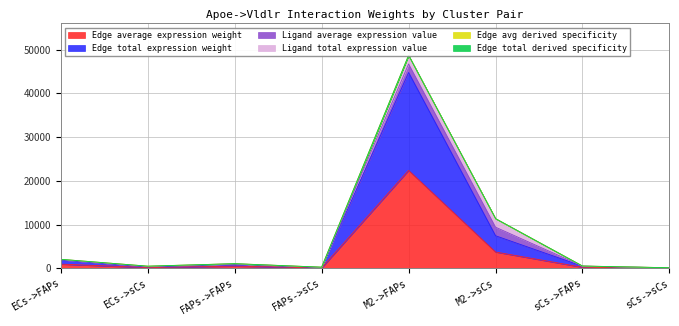

What is the difference between the second highest and minimum values in the Edge average expression weight series?

3678.3